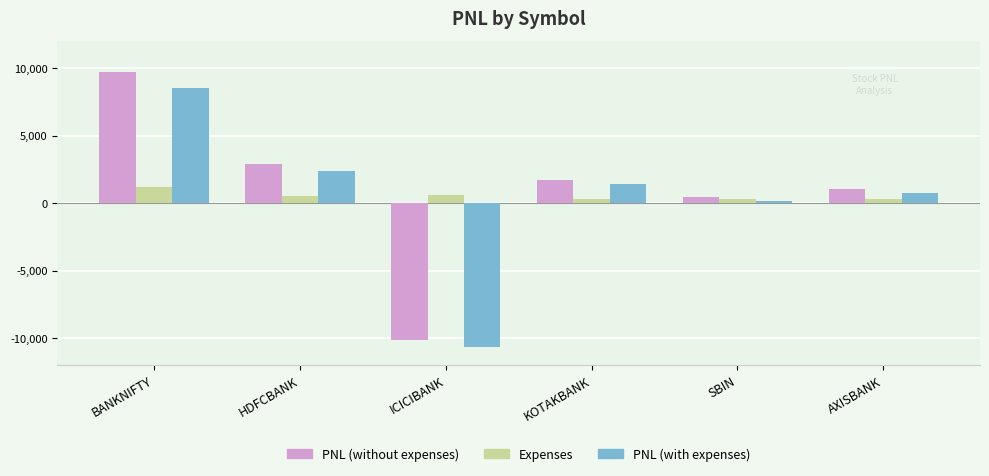

What is the difference between the maximum and minimum values in the PNL (with expenses) series?

19240.5